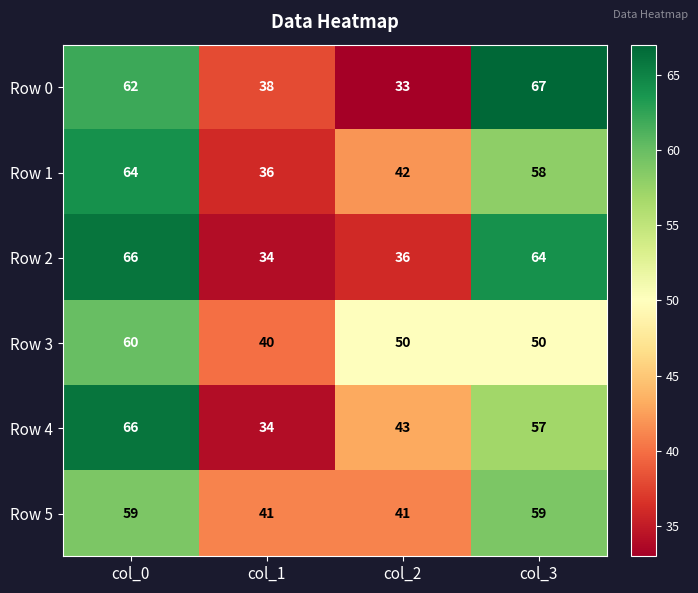

Reading left to right, extract all data points from this chart.

Row 0: 62	38	33	67
Row 1: 64	36	42	58
Row 2: 66	34	36	64
Row 3: 60	40	50	50
Row 4: 66	34	43	57
Row 5: 59	41	41	59